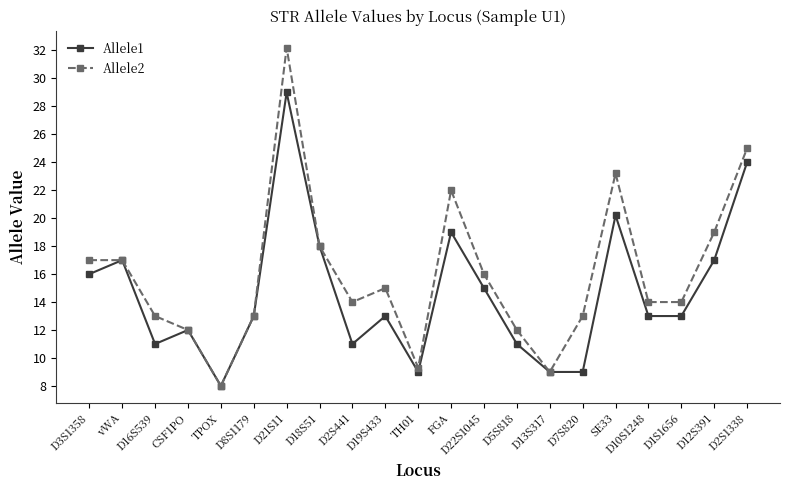

Which series has the largest total across all categories?

Allele2